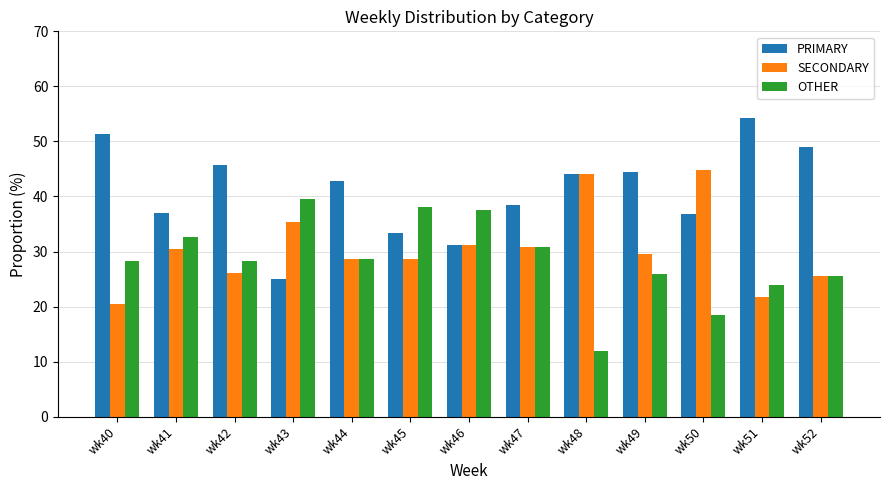

What are all the series names shown in the legend?

PRIMARY, SECONDARY, OTHER